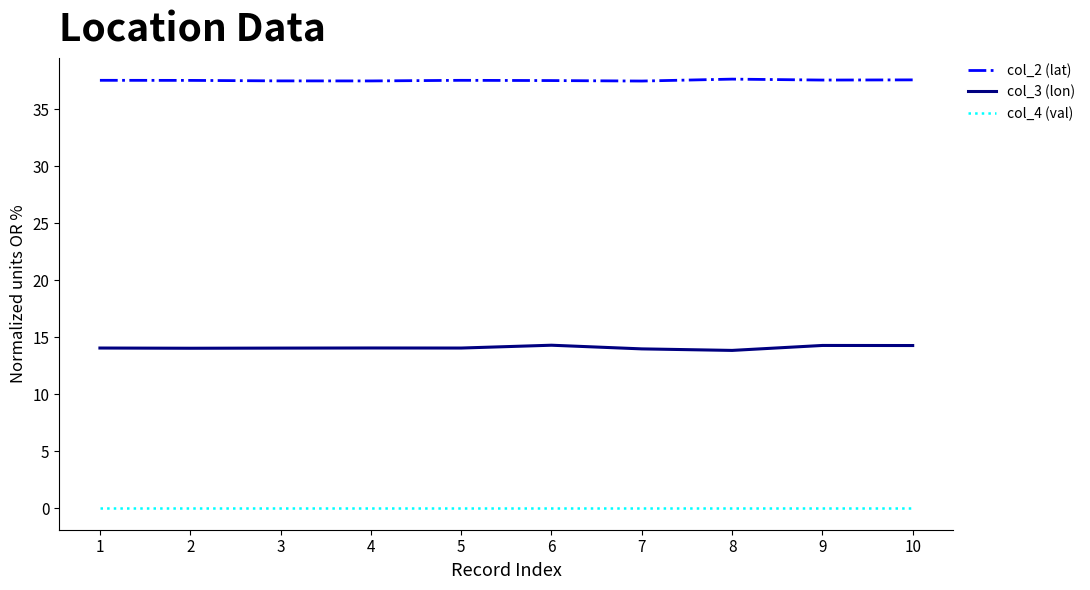

Rank the series by their average value, from highest to lowest.

col_2 (lat), col_3 (lon), col_4 (val)